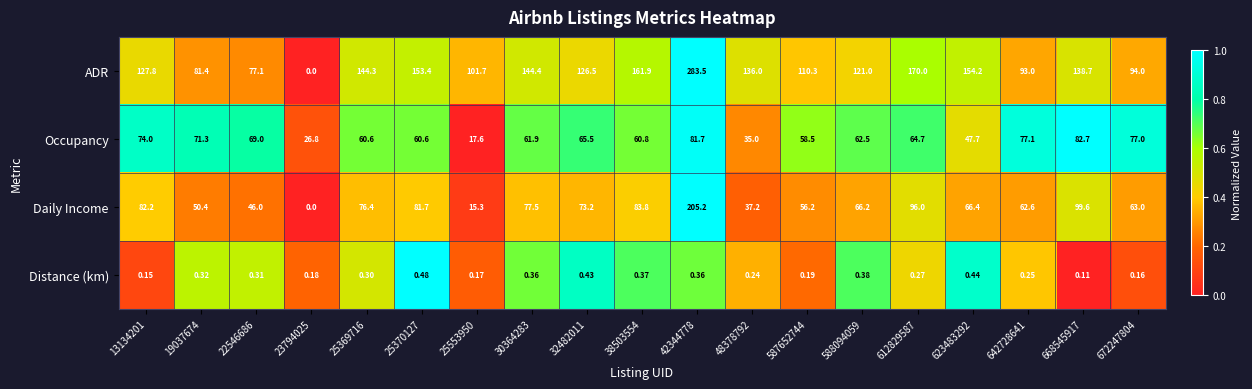

Which series has the largest range (max minus min)?

ADR